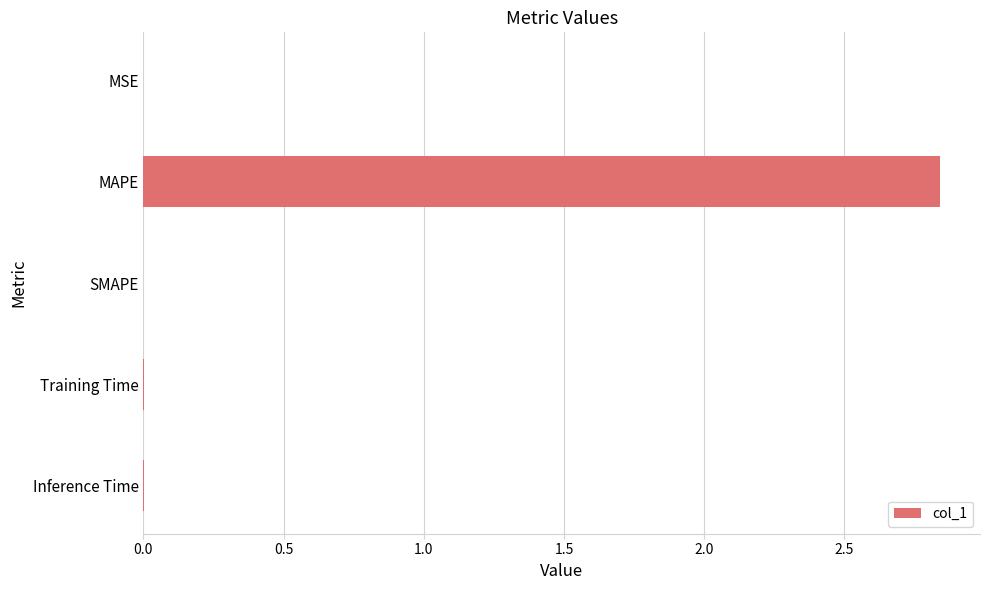

Is it true that the value at Inference Time is 0.0?

True